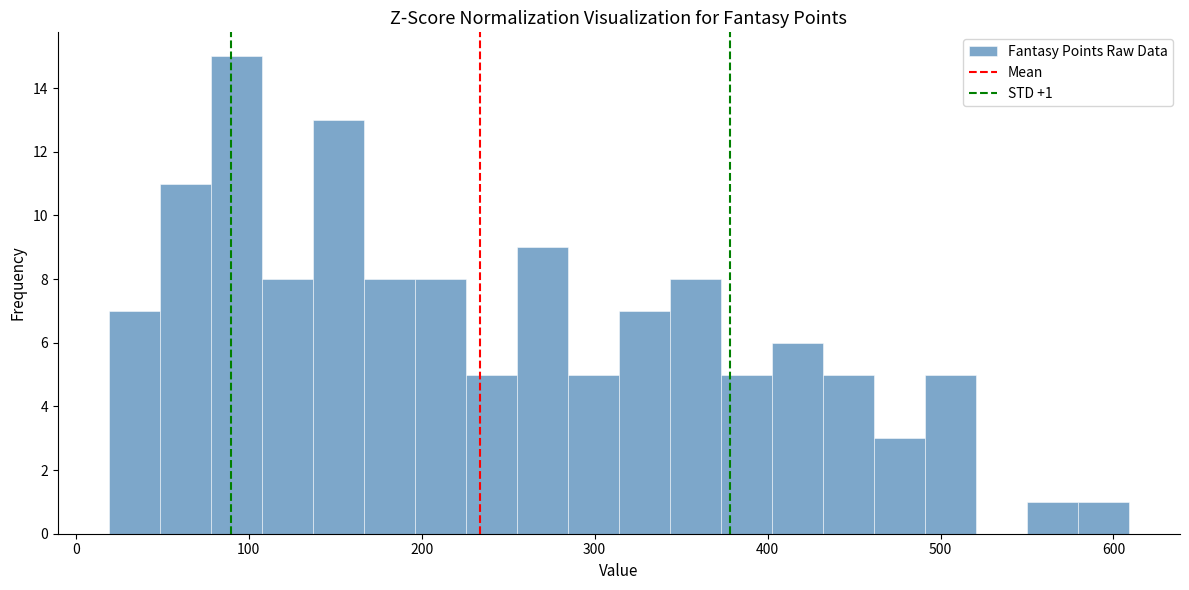

Read against the x-axis, roughly where is the centre of the tallest bar?

90